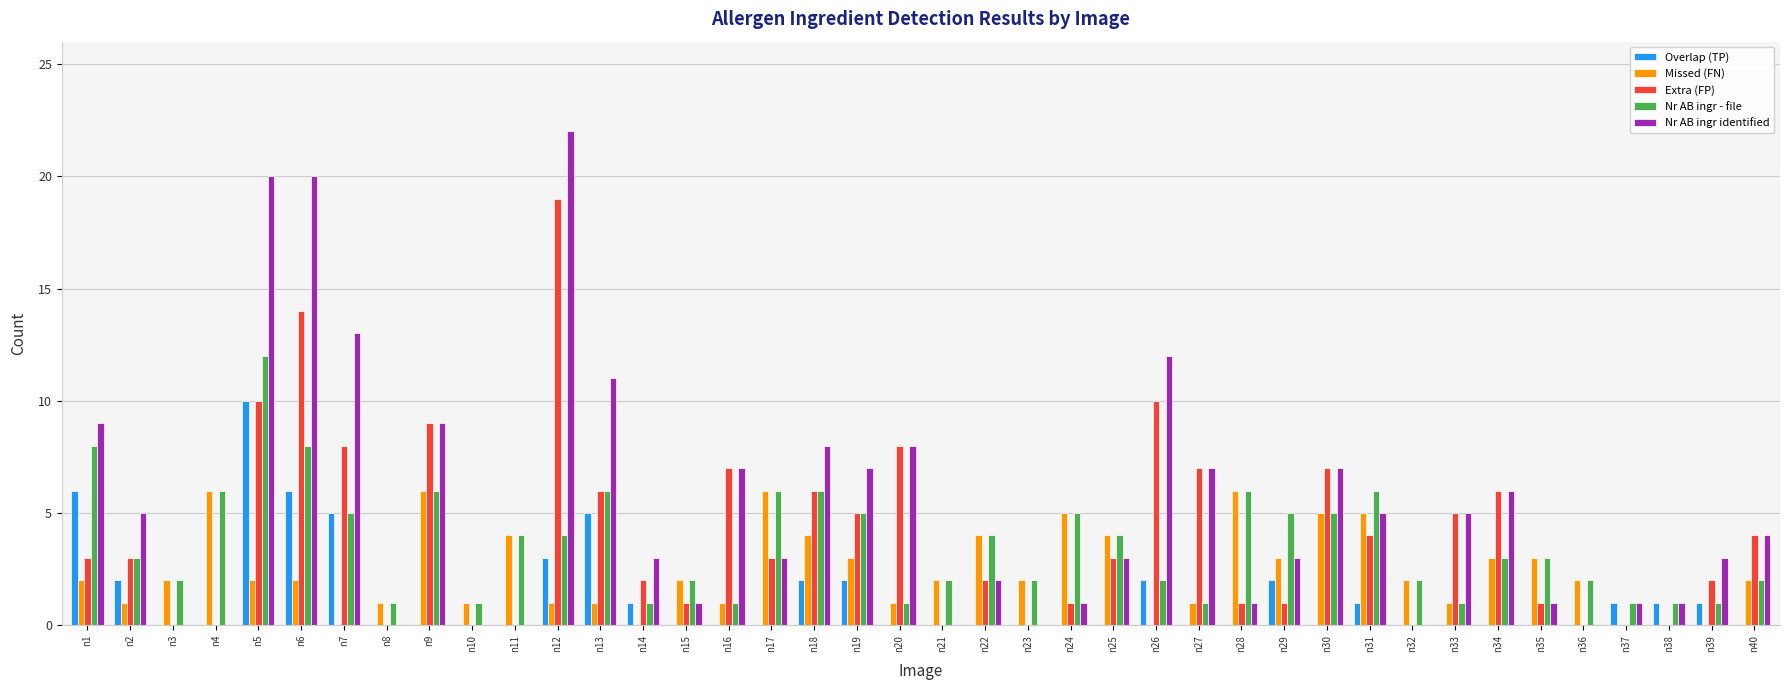

True or false: Nr AB ingr identified has a value of 0 at n3.

True